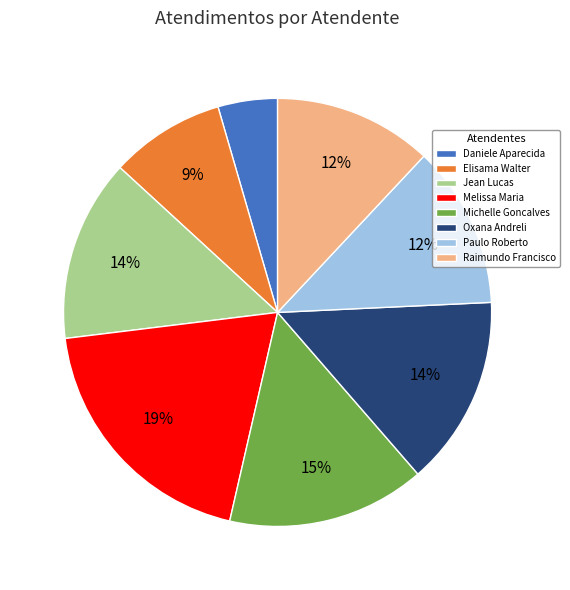

How many segments does this pie chart have?

8